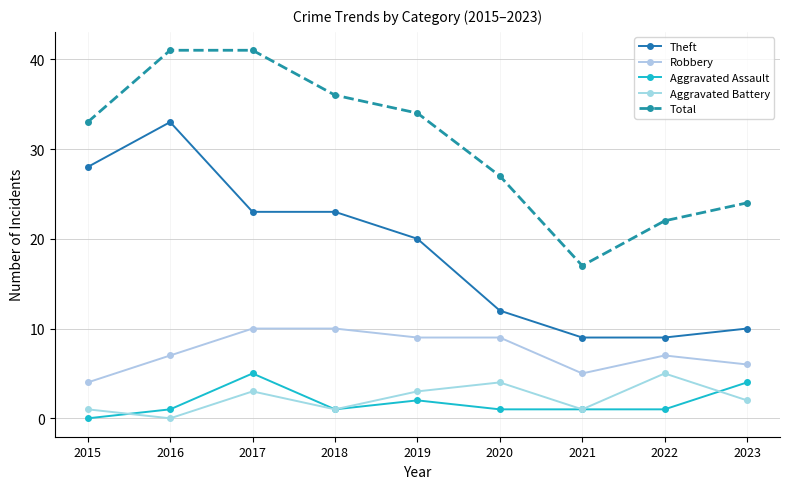

True or false: Robbery and Total intersect in this chart.

False